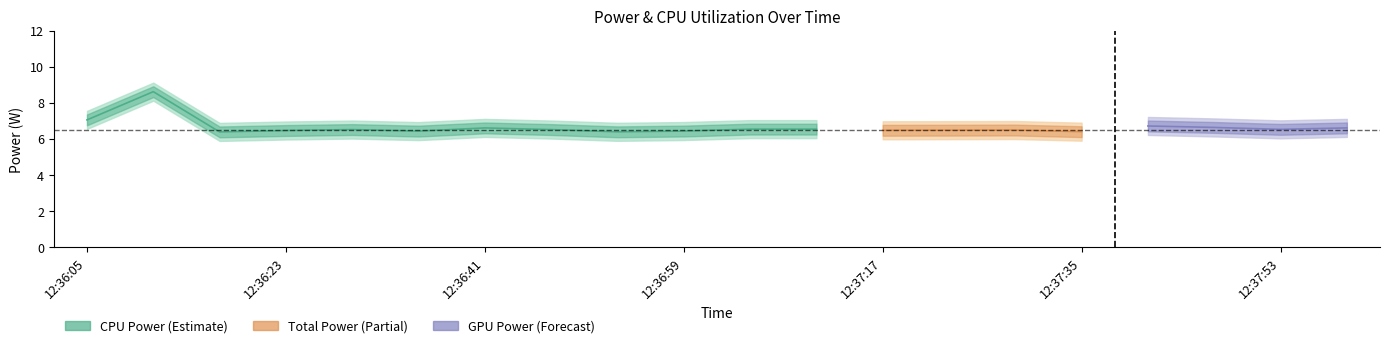

What is the spread (max minus min) of values at 12:36:59?

6.4